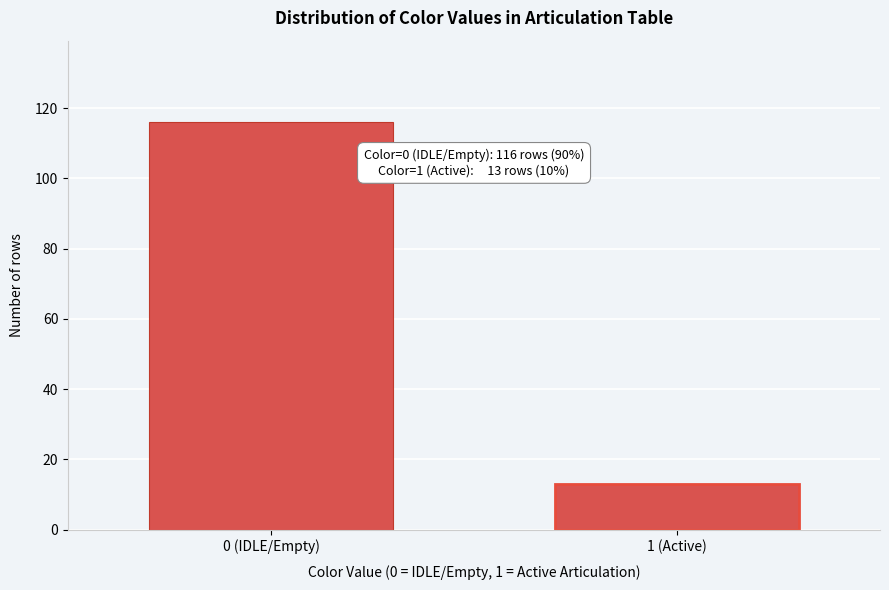

Reading left to right, extract all data points from this chart.

0 (IDLE/Empty)=116	1 (Active)=13